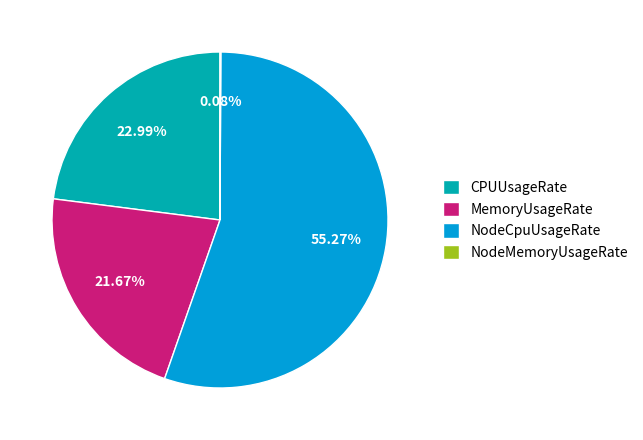

Is MemoryUsageRate the majority of the pie?

No